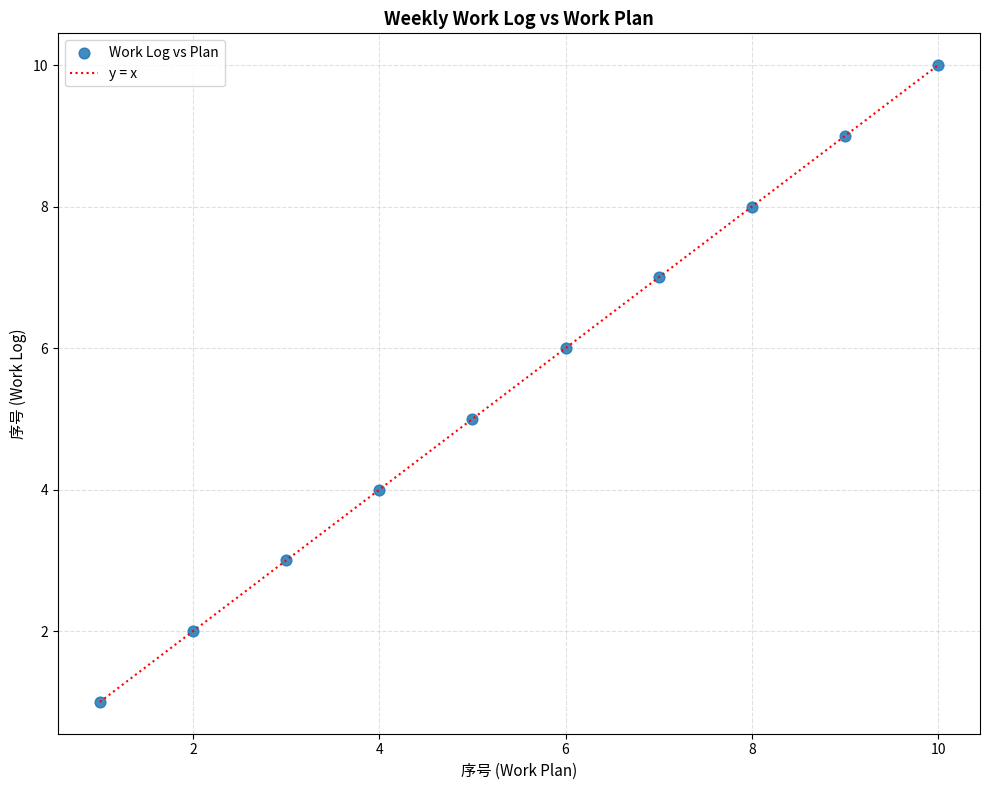

What is the range of Y values (max minus min)?

9